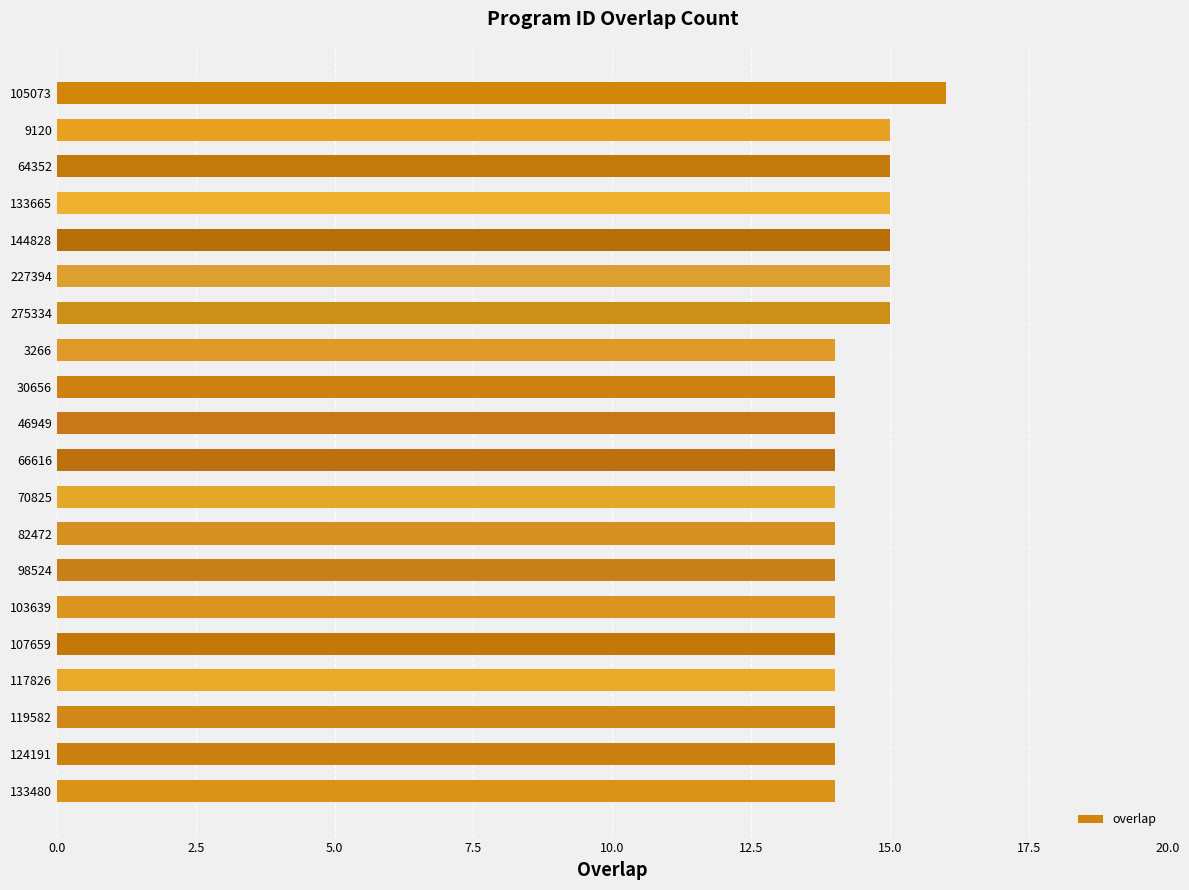

What is the minimum value shown in the chart?

14